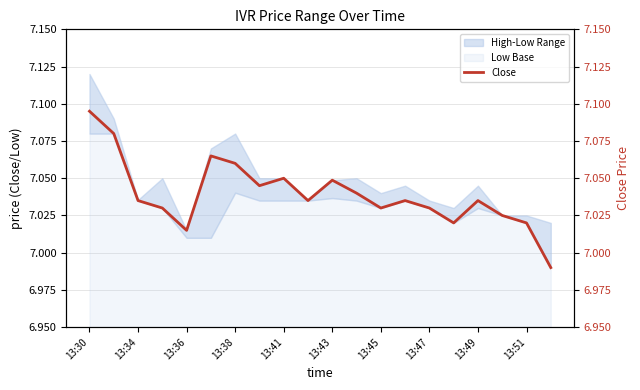

At which category does the chart reach its peak across all series?

13:30